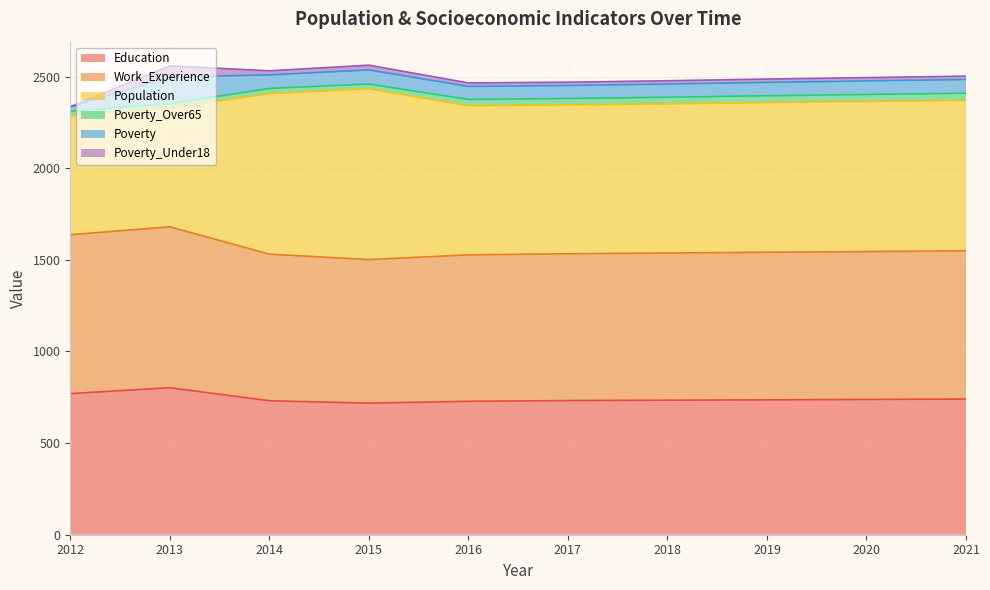

What is the difference between the Poverty_Over65 values at 2013 and 2021?

15